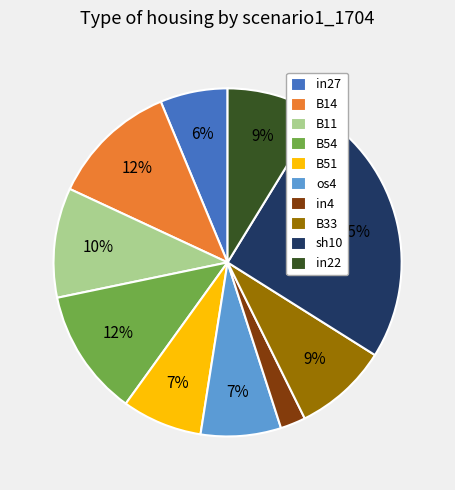

What is the largest slice in the pie chart?

sh10